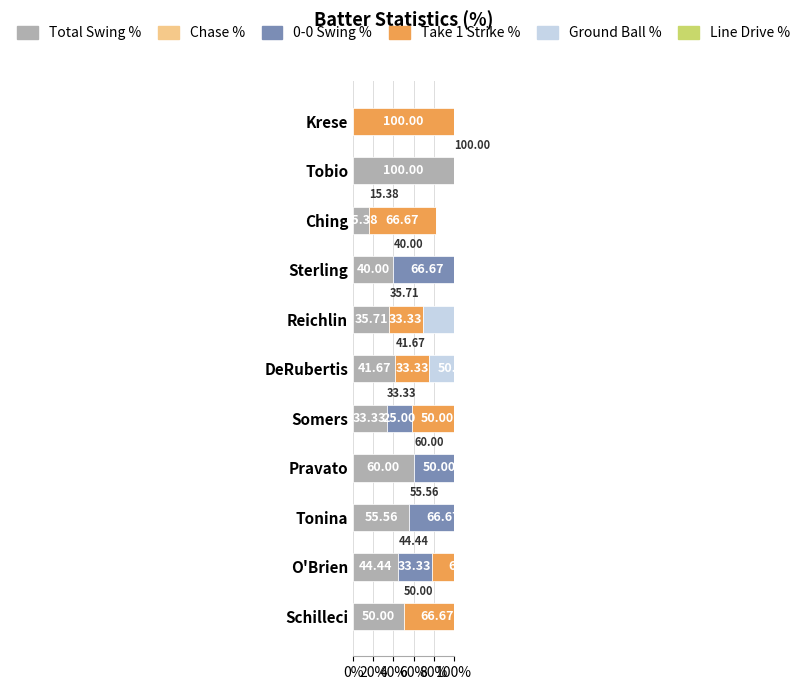

True or false: Total Swing % has a value of 33.3 at Schilleci.

False